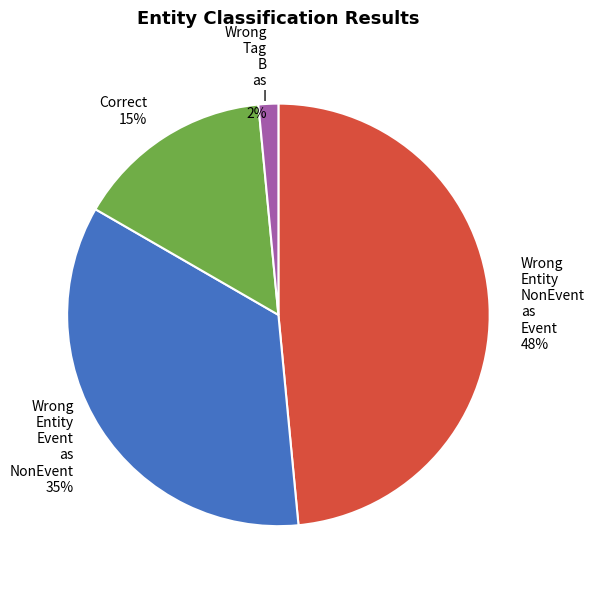

To the nearest percent, what is the average slice percentage?

25%